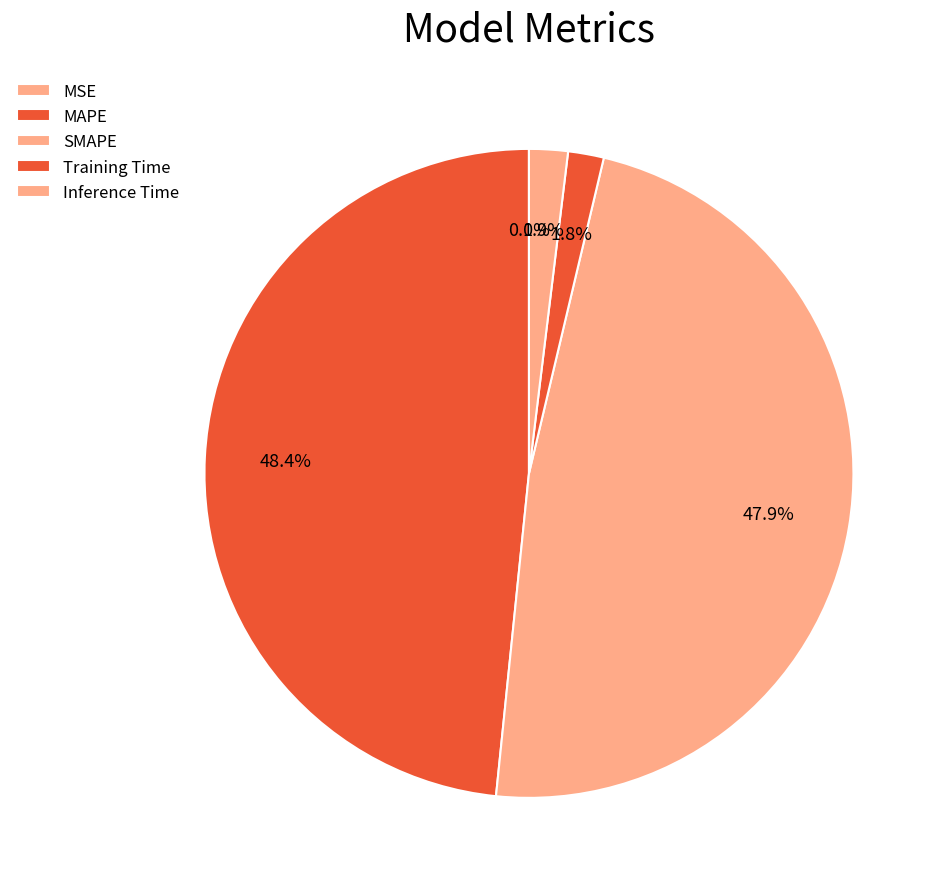

How many segments does this pie chart have?

5